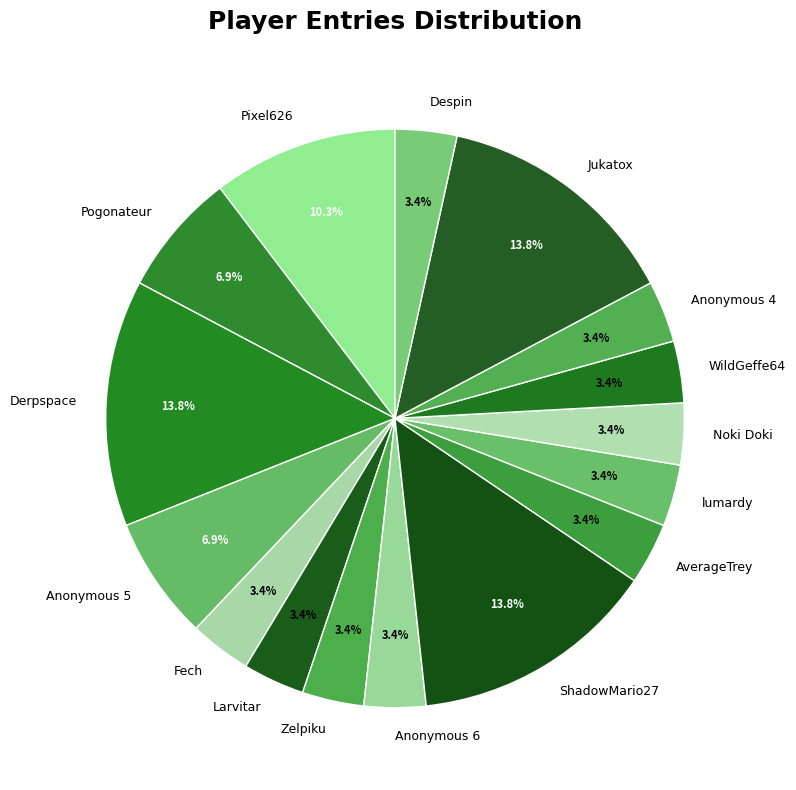

To the nearest percent, what portion does Jukatox represent?

14%